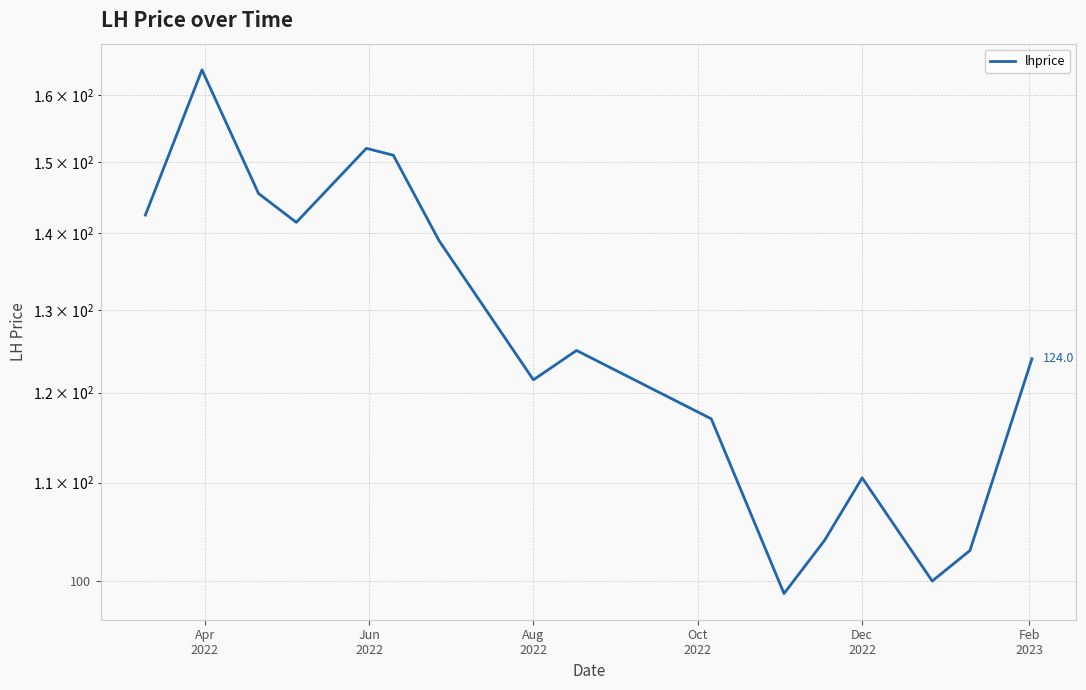

What is the value of the 11th point from the left?

98.8